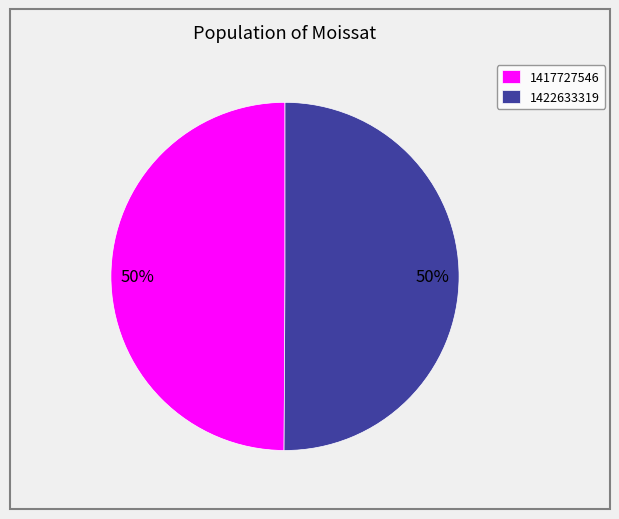

To the nearest percent, what is the combined percentage of 1417727546 and 1422633319?

100%